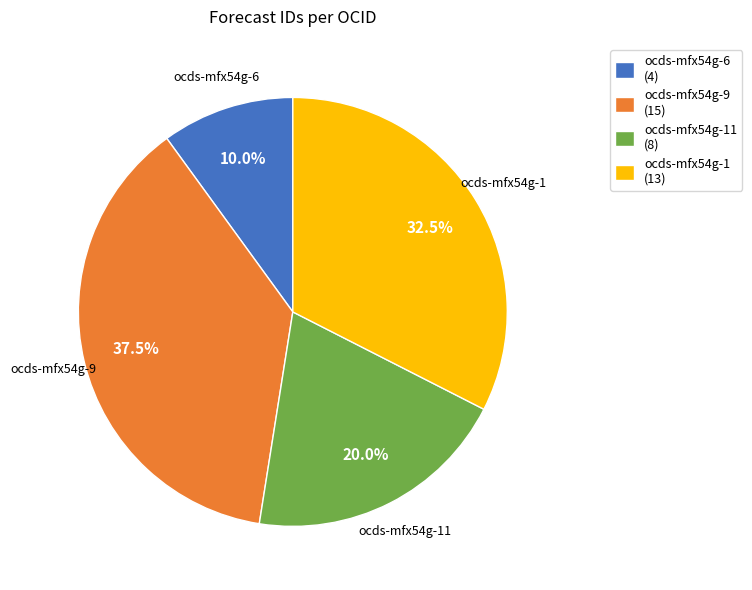

Rank the categories by value from highest to lowest.

ocds-mfx54g-9 (15), ocds-mfx54g-1 (13), ocds-mfx54g-11 (8), ocds-mfx54g-6 (4)